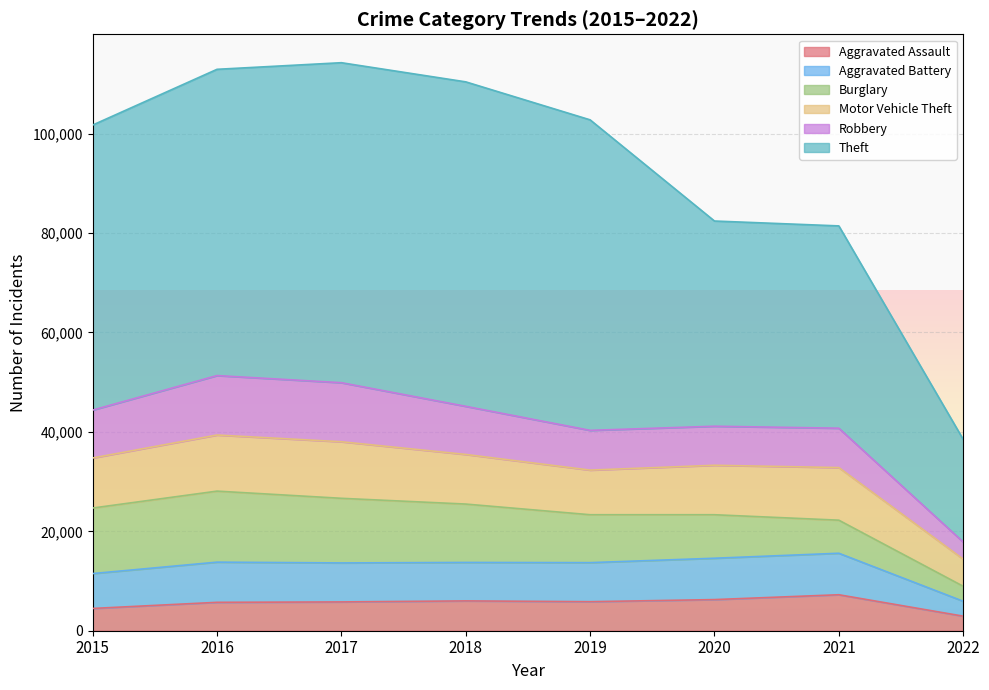

How many values in the Aggravated Assault series exceed 5840?

3